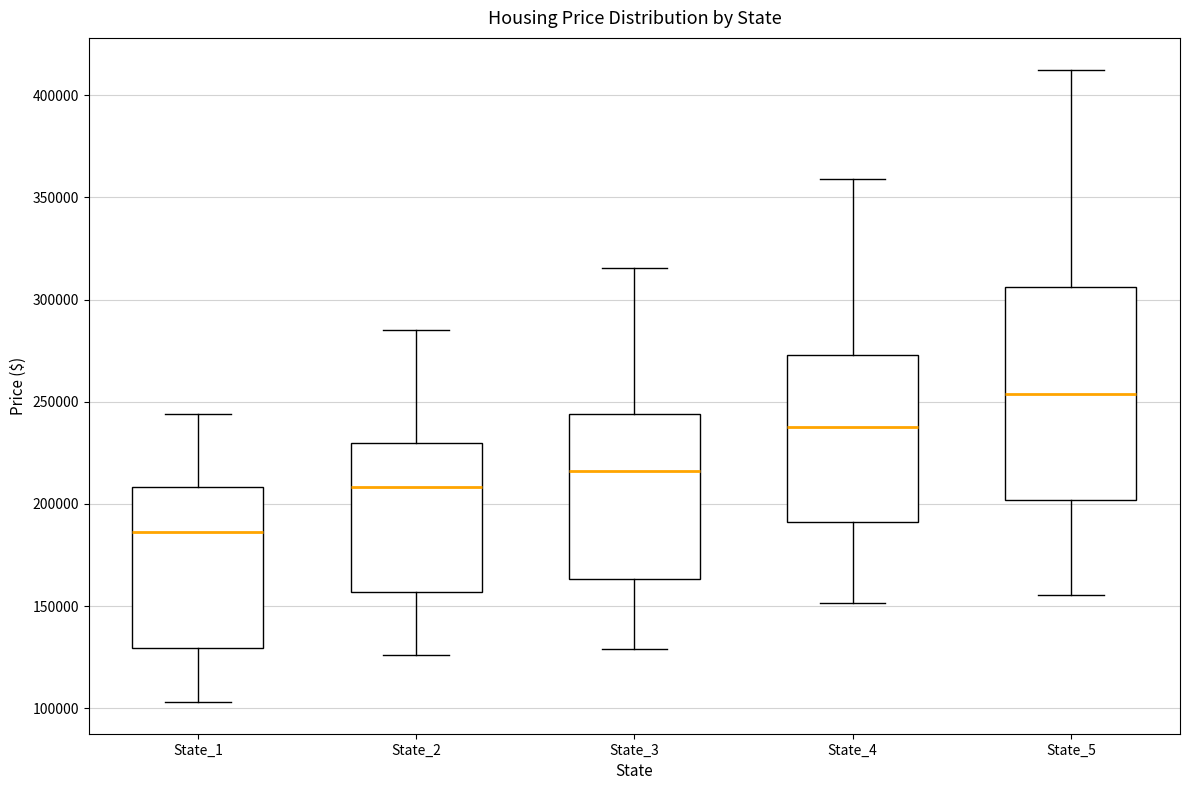

Where does the upper whisker of the box for State_2 end on the y-axis? The values are not printed on the chart, so give them approximately, as read against the axis.

285000